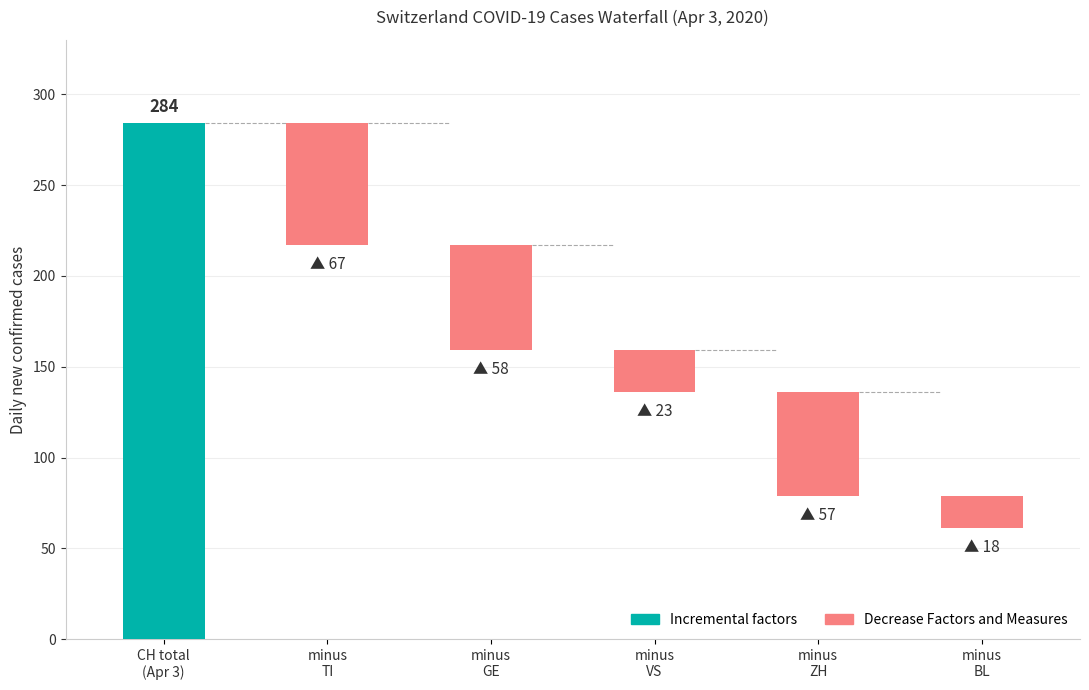

Are the bars grouped side by side (vs. stacked)?

No